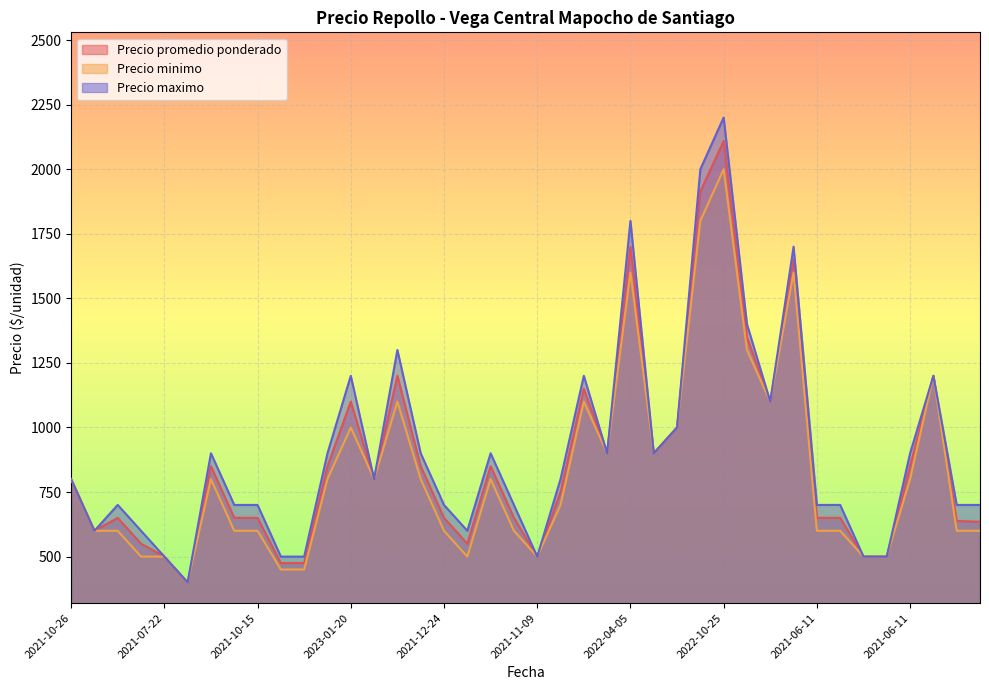

What is the label of the 17th point from the left?

2021-12-24